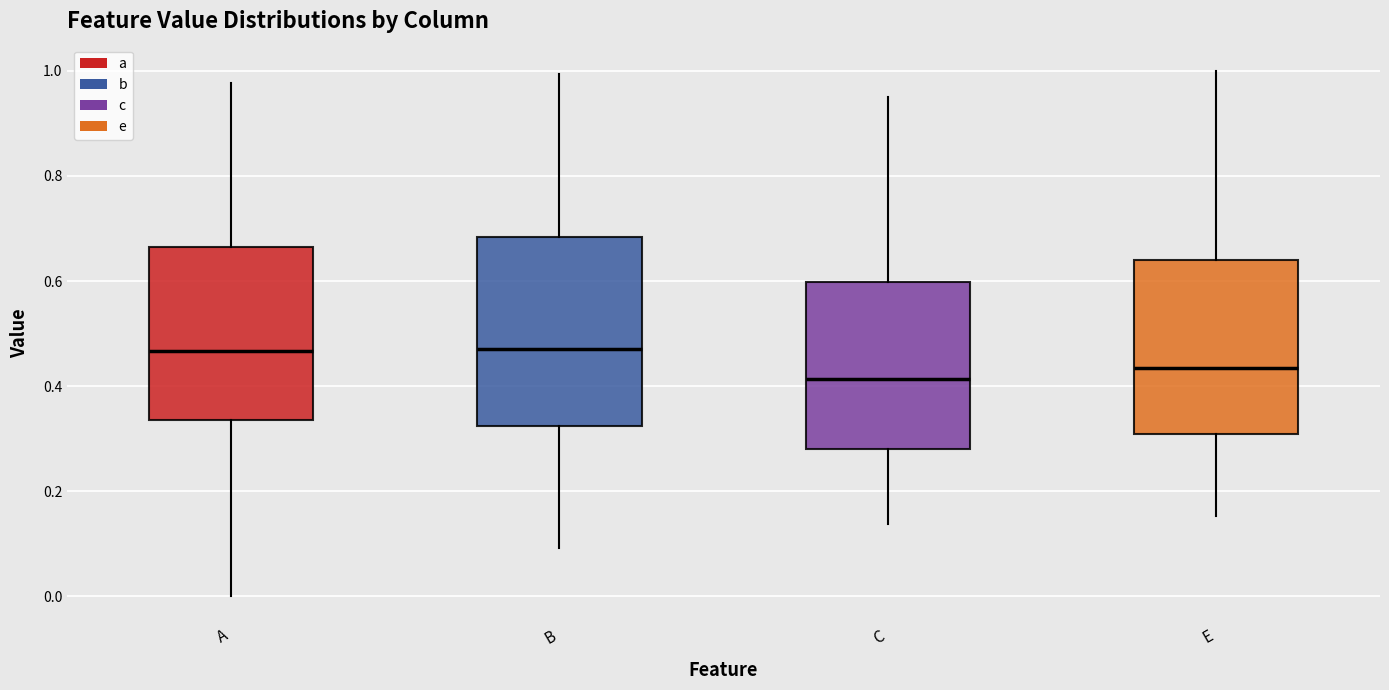

Reading left to right, read every box against the y-axis: the position of its median line, the range the box covers, and the ends of its whiskers. The values are not printed on the chart, so give them approximately, as read against the axis.

A: median 0.46, box 0.34 to 0.66, whiskers 0.00 to 0.98
B: median 0.48, box 0.32 to 0.68, whiskers 0.10 to 1.00
C: median 0.42, box 0.28 to 0.60, whiskers 0.14 to 0.94
E: median 0.44, box 0.30 to 0.64, whiskers 0.16 to 1.00